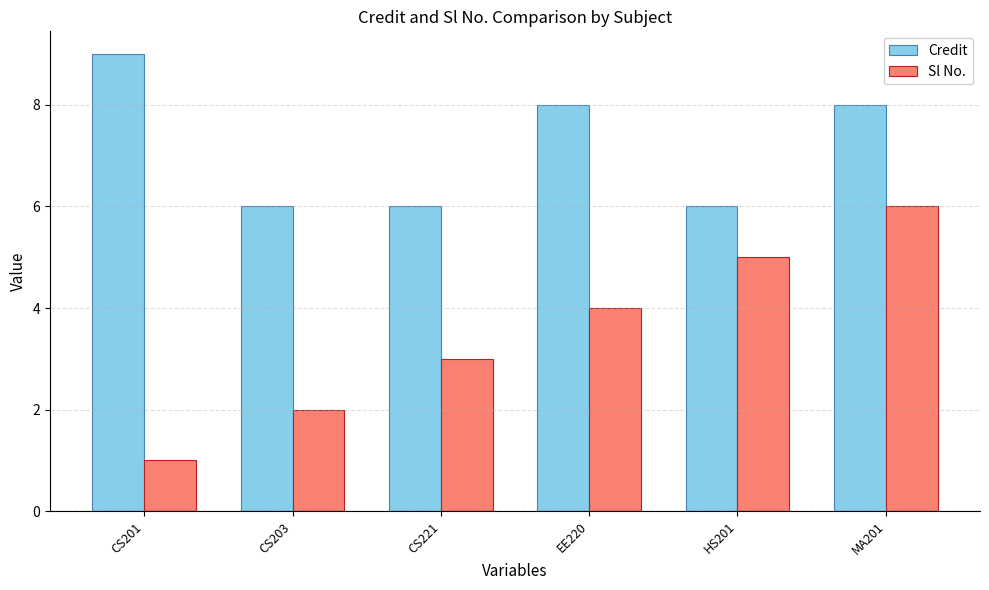

Rank the series by their average value, from highest to lowest.

Credit, Sl No.